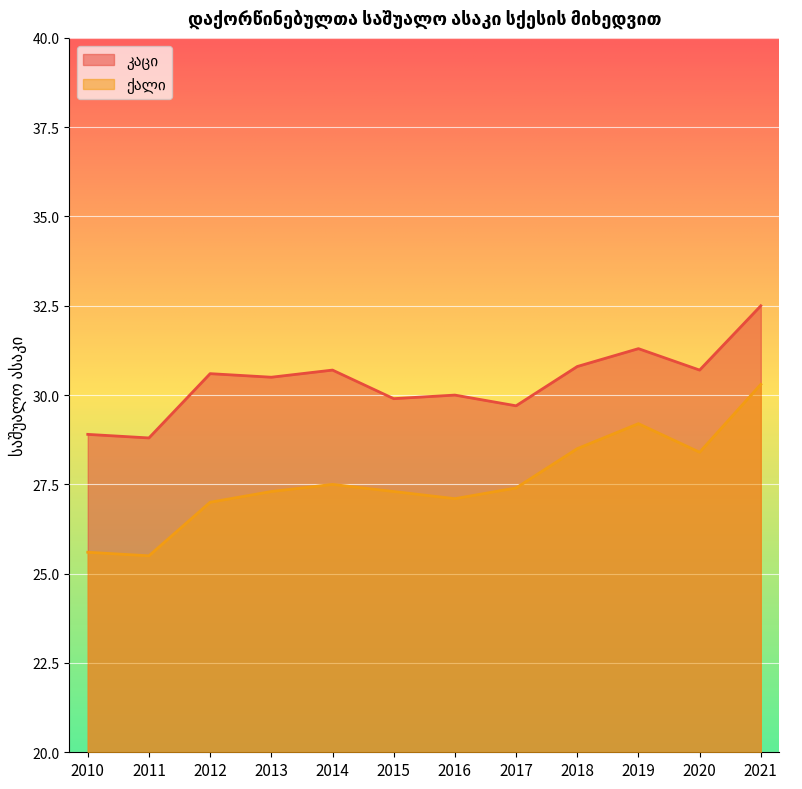

What is the difference between the maximum and minimum values in the კაცი series?

3.7